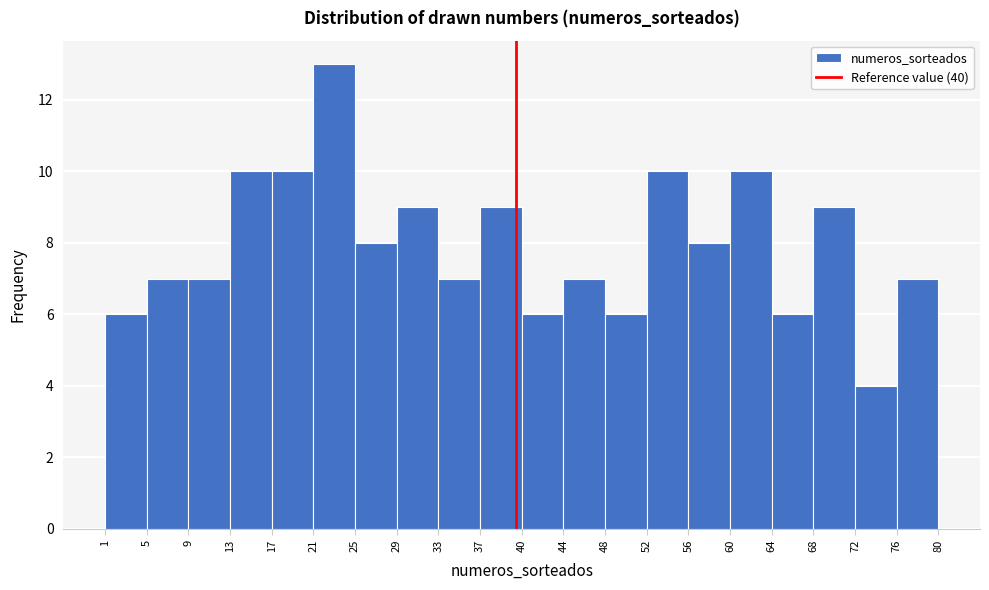

How tall is the bar that spans 40 to 44 on the x-axis? The values are not printed on the chart, so give them approximately, as read against the axis.

6